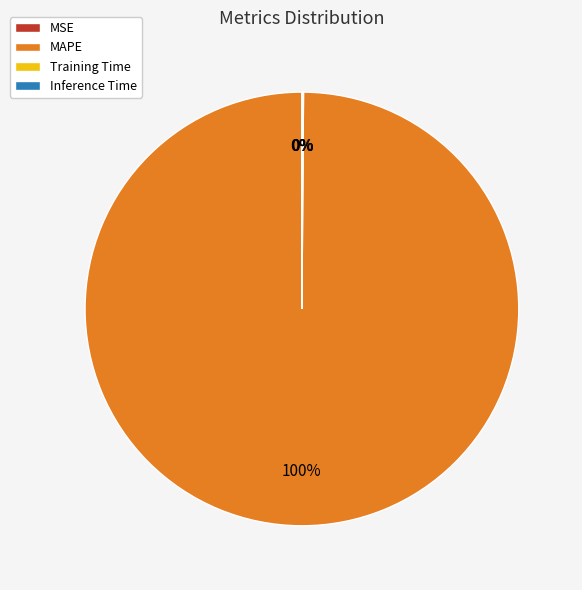

What is the majority slice?

MAPE